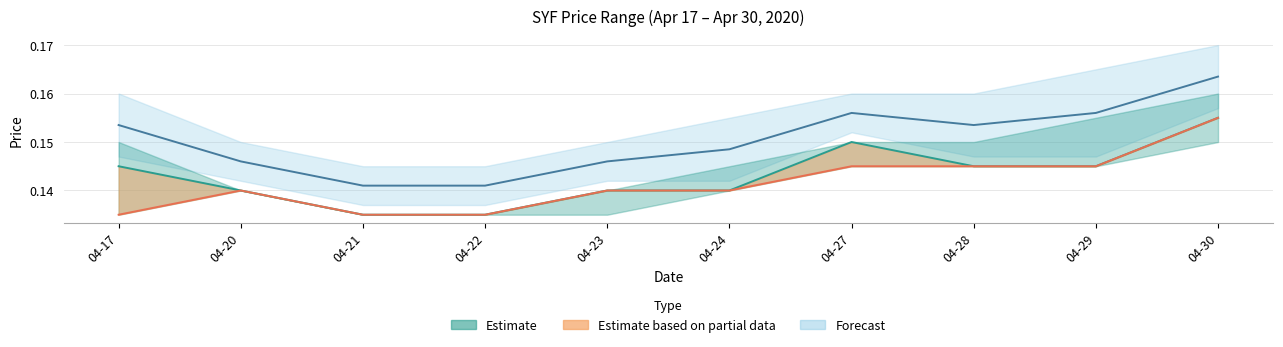

True or false: open and close cross at least once.

False